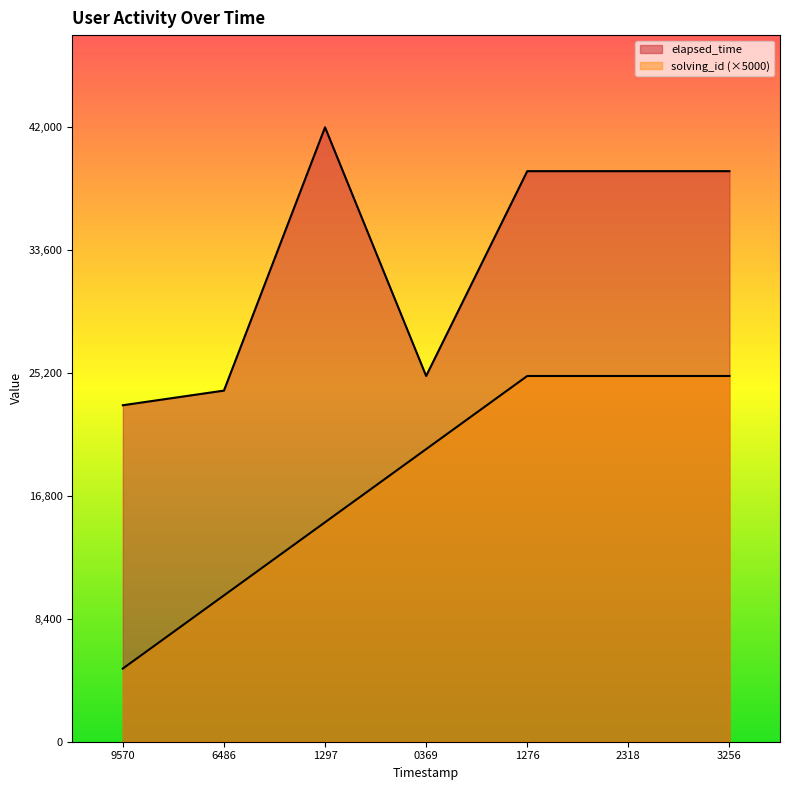

Which category has the lowest value across all series?

9570